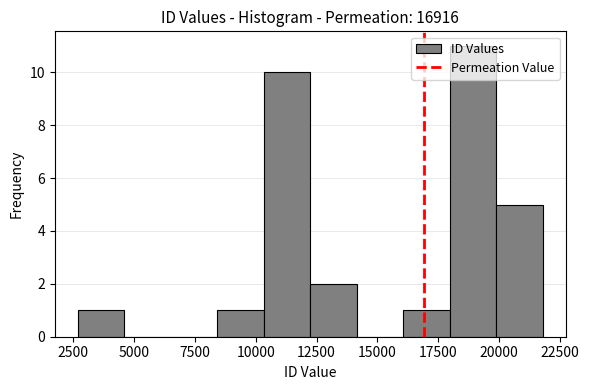

Around what value on the x-axis is the tallest bar? Give the approximate position of its centre, as read against the axis.

19000